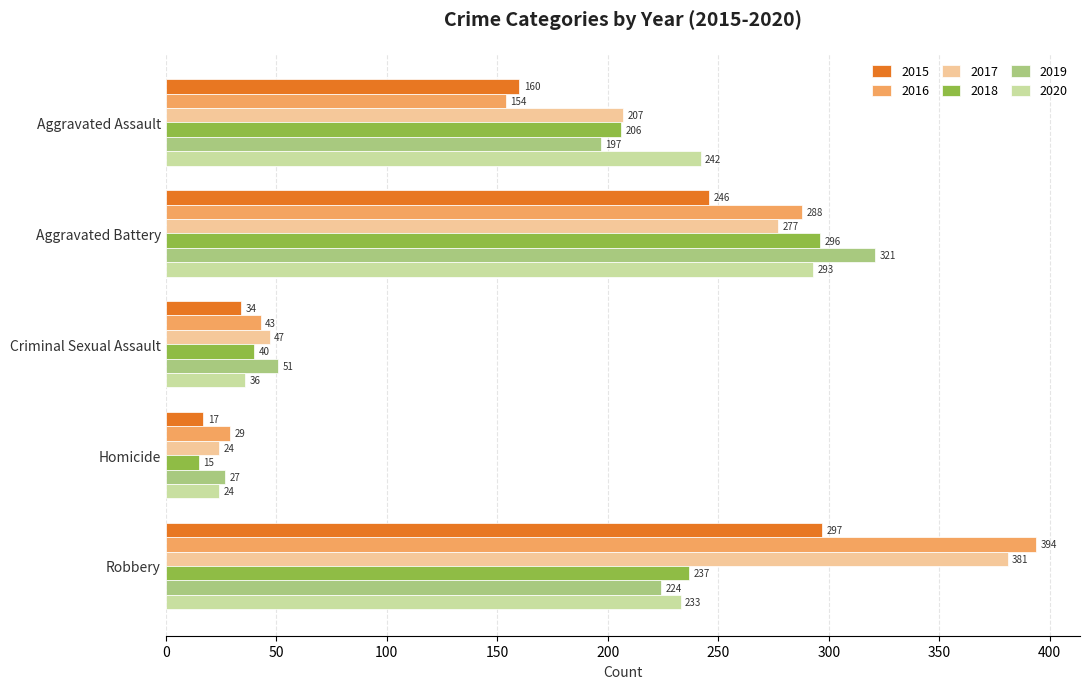

What is the spread (max minus min) of values at Aggravated Assault?

88